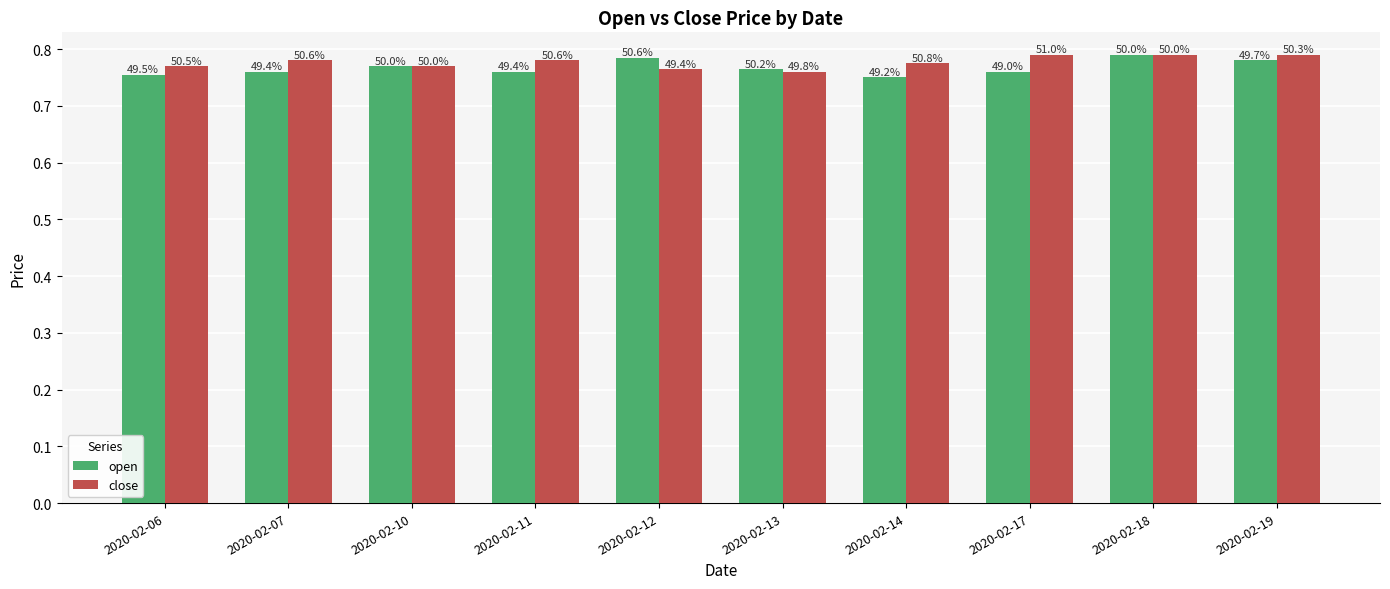

What are all the series names shown in the legend?

open, close